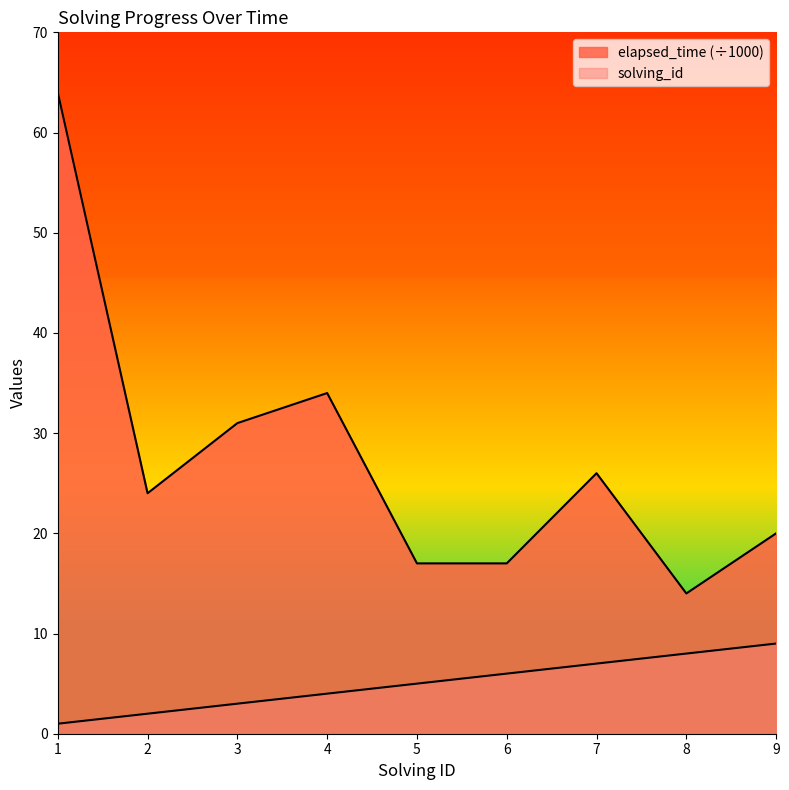

What is the sum of all elapsed_time values?

247